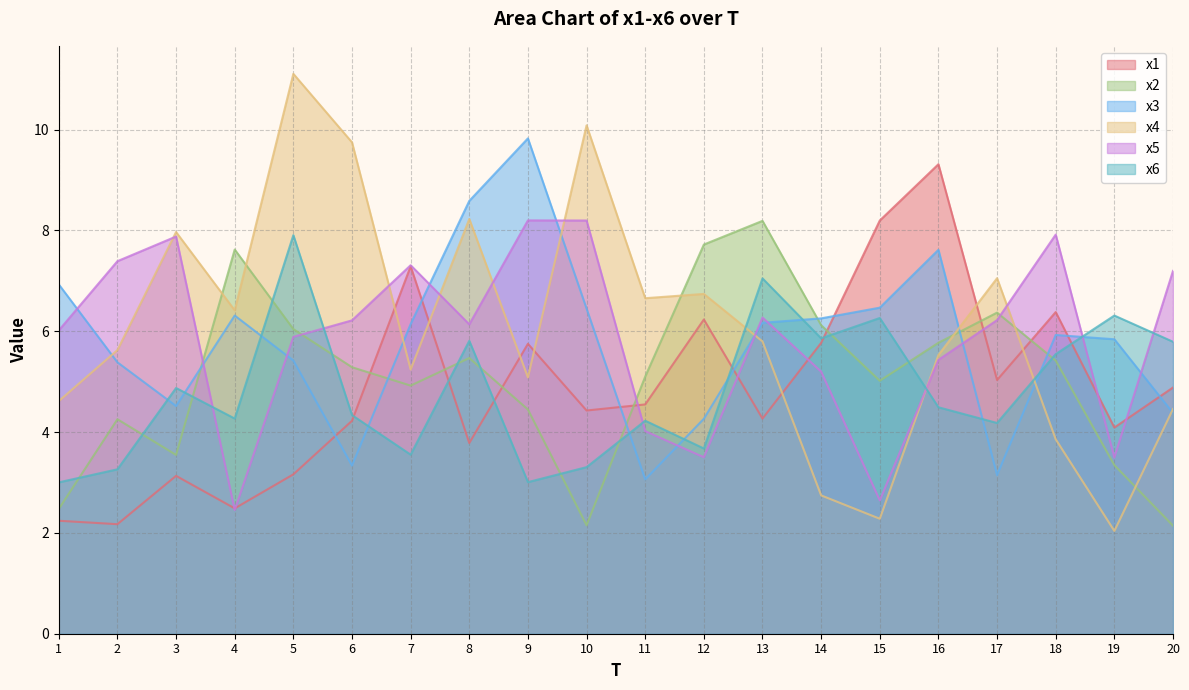

What is the value of the x6 point at the 8th from the left?

5.8